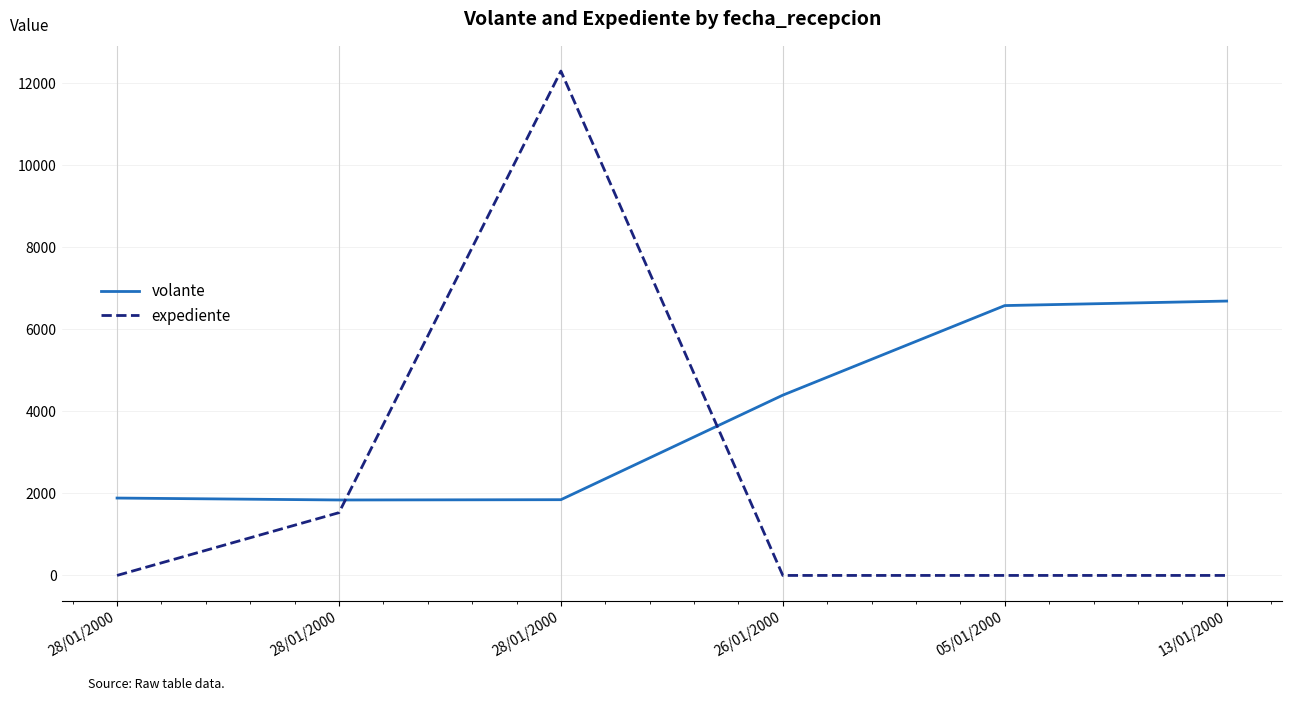

What are all the series names shown in the legend?

volante, expediente